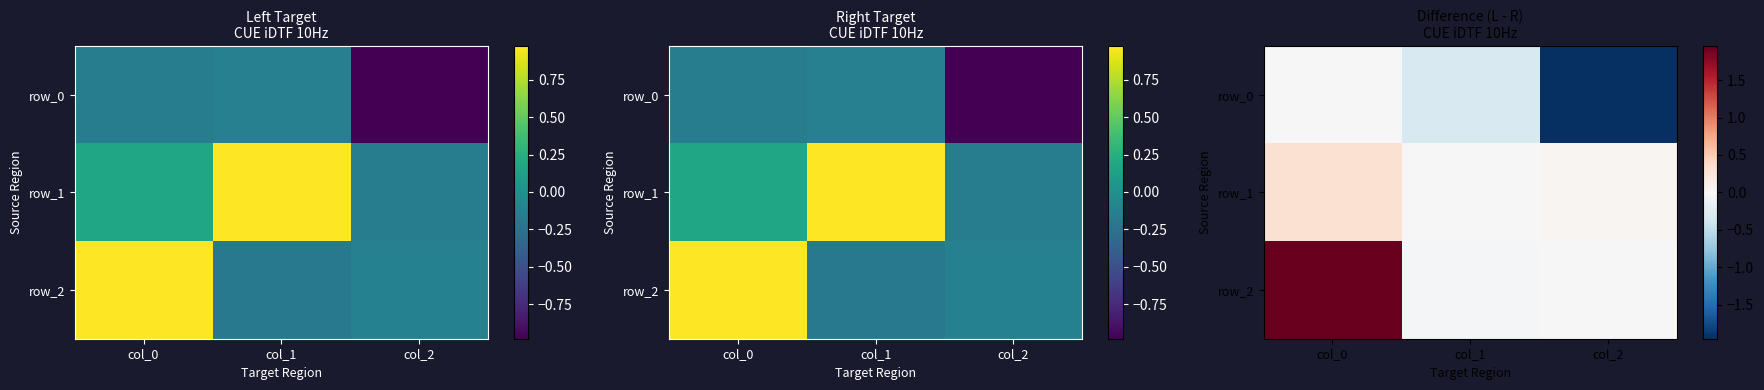

What is the maximum value for row_1?

0.3